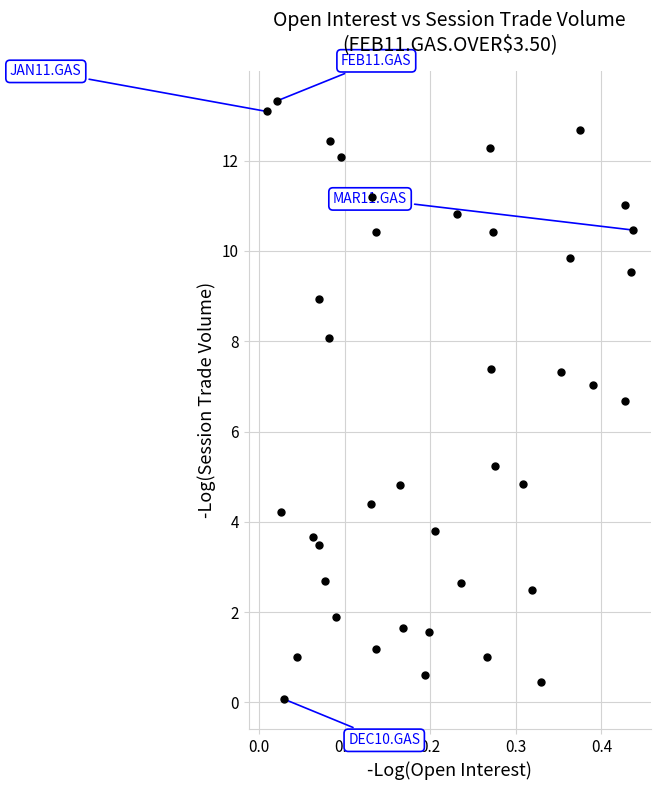

What is the range of Y values (max minus min)?

13.2